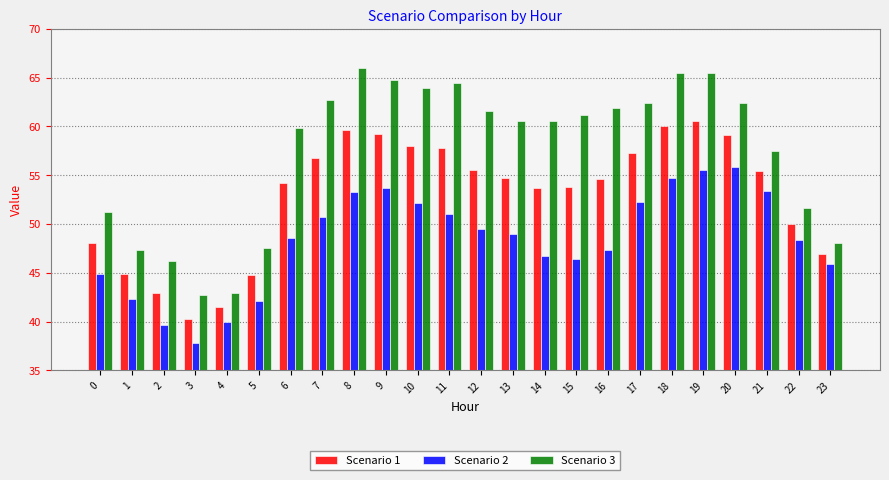

What is the sum of the Scenario 2 values at 15 and 19?

101.9